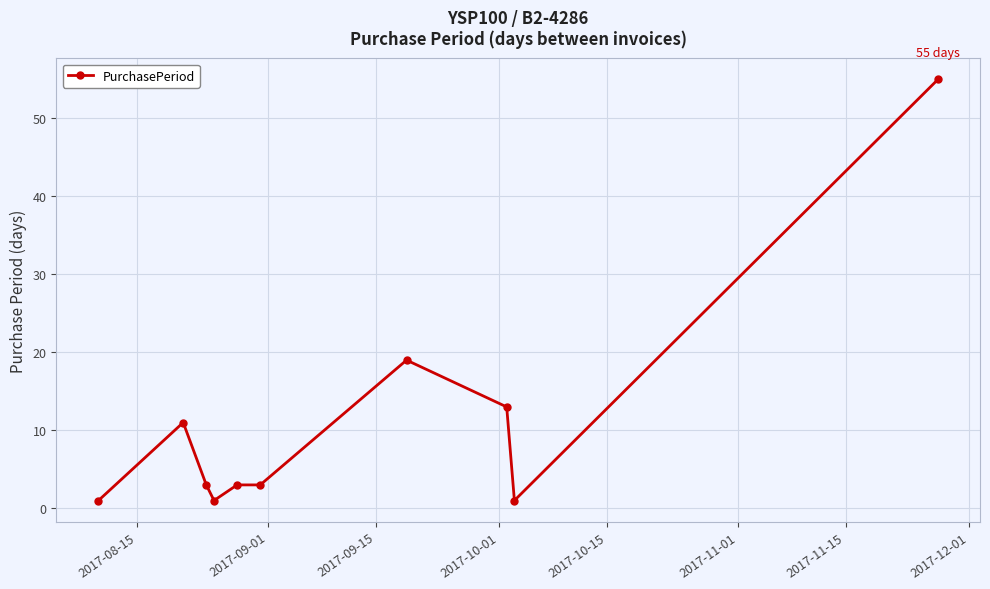

What is the value of the 6th point from the left?

3